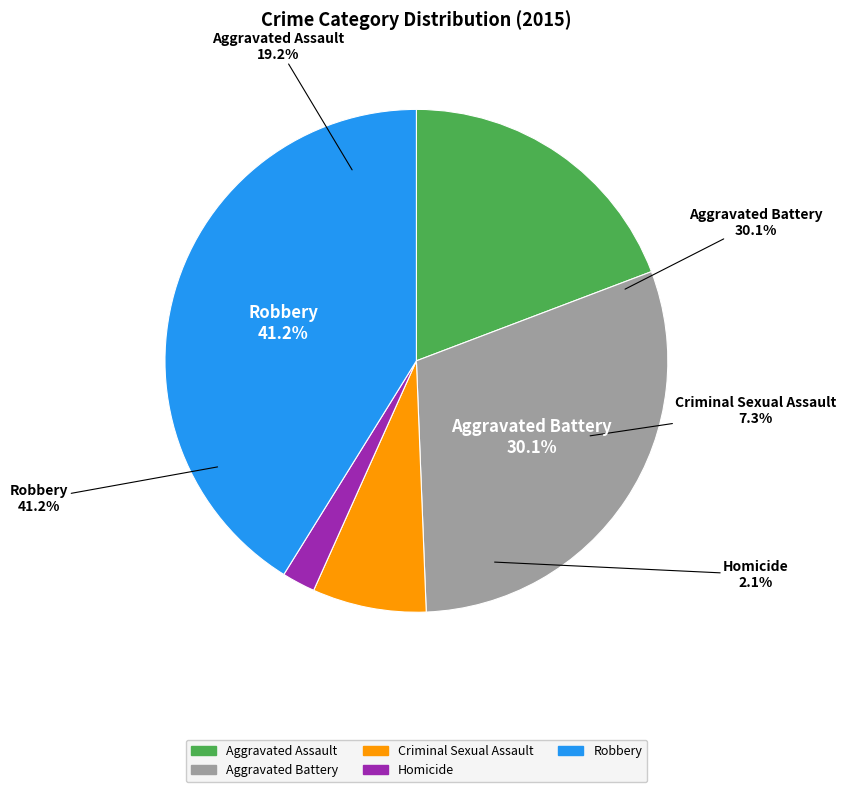

To the nearest percent, what is the difference between the Aggravated Battery and Criminal Sexual Assault slice percentages?

23%